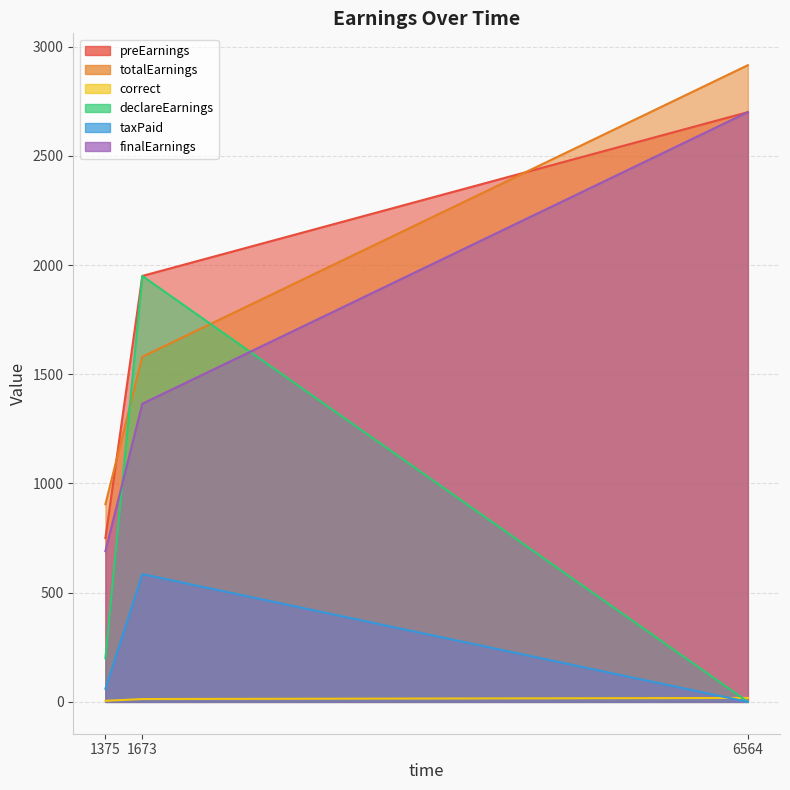

Reading right to left, what are all the values shown in this chart?

preEarnings: 6564=2700	1673=1950	1375=750
totalEarnings: 6564=2915	1673=1580	1375=905
correct: 6564=18	1673=13	1375=5
declareEarnings: 6564=0	1673=1950	1375=200
taxPaid: 6564=0	1673=585	1375=60
finalEarnings: 6564=2700	1673=1365	1375=690